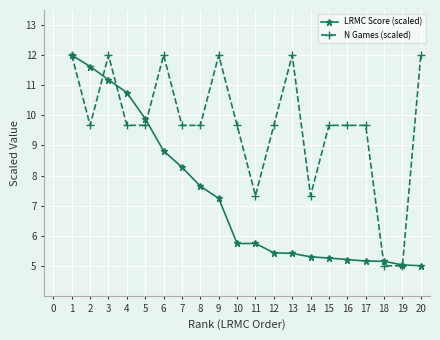

What is the total value across all series at 18?

10.1